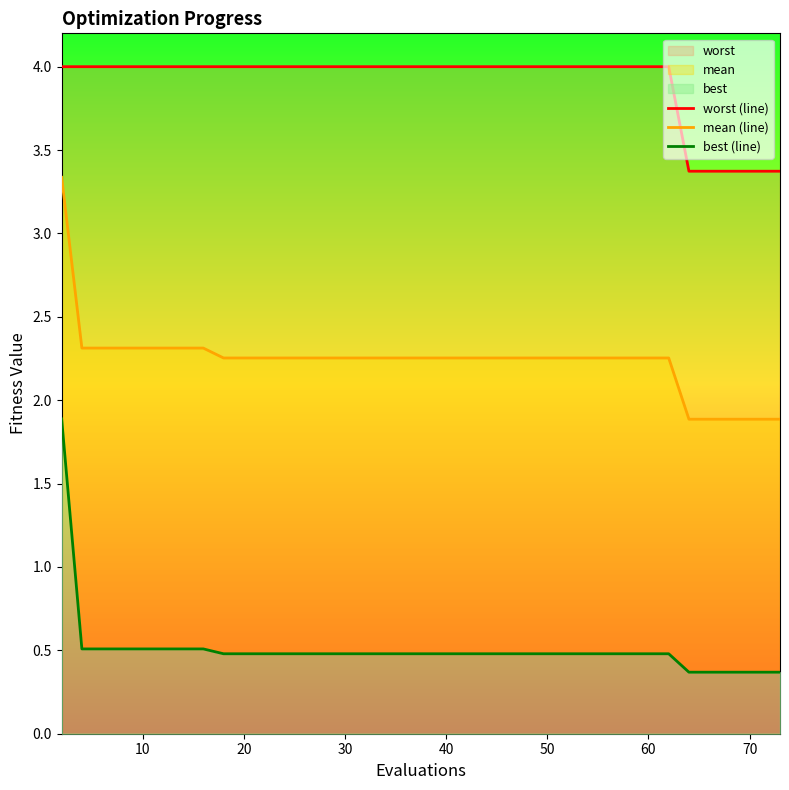

What is the maximum value shown in the chart?

4.0